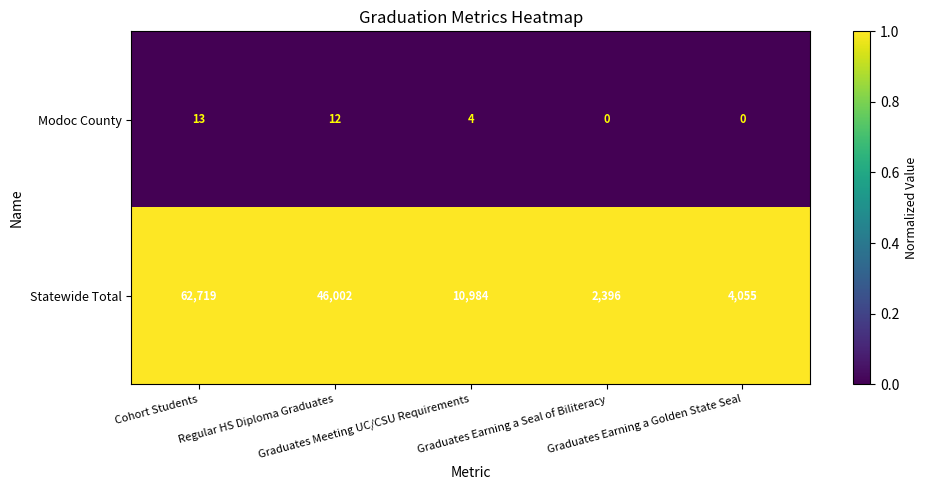

Which series has the largest total across all categories?

Statewide Total